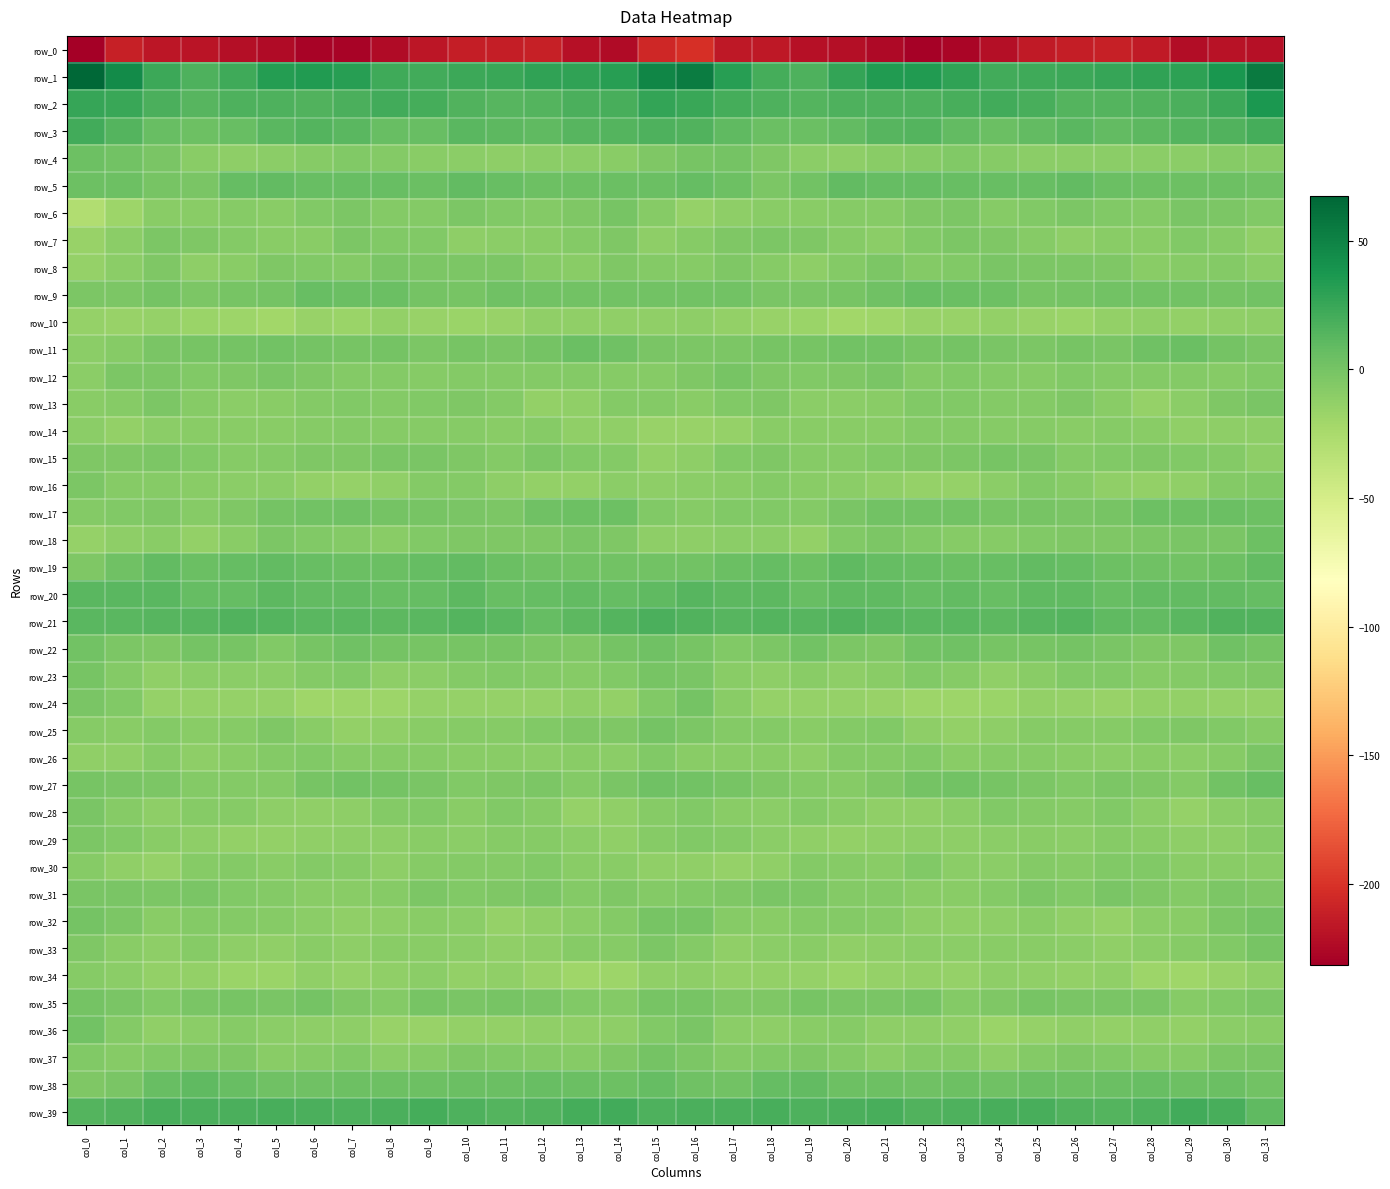

Which category has the lowest value across all series?

col_0